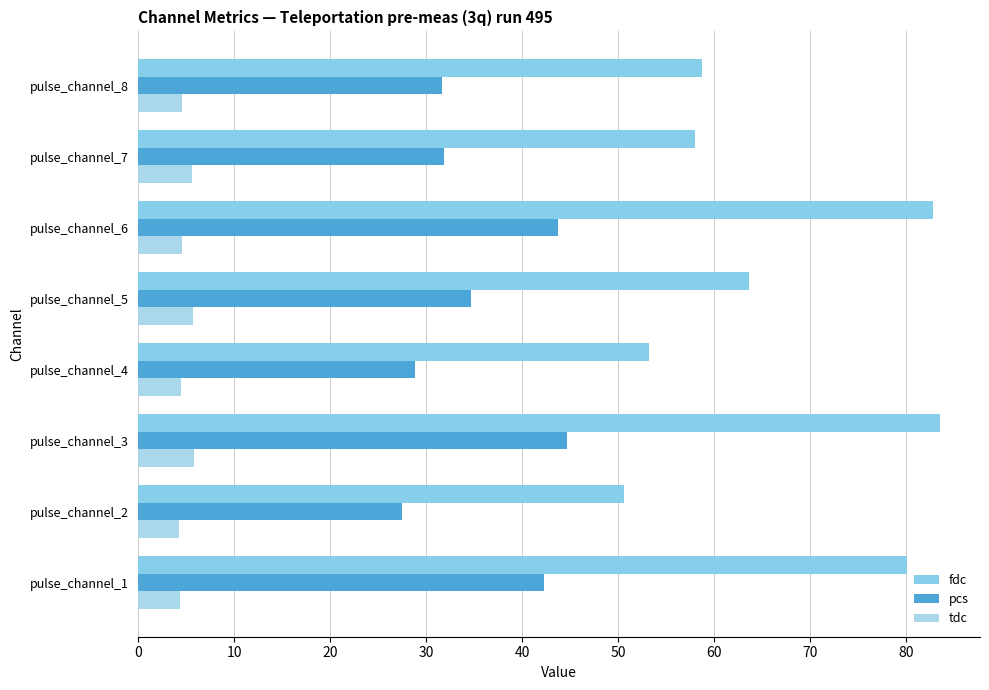

How many values in the fdc series exceed 63?

4